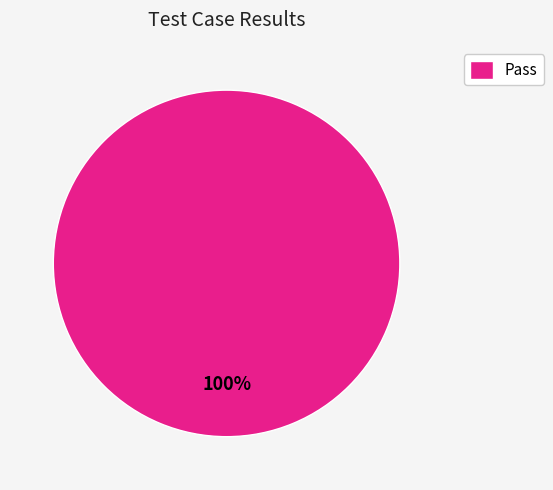

The Pass slice represents 100% of the pie. True or false?

True